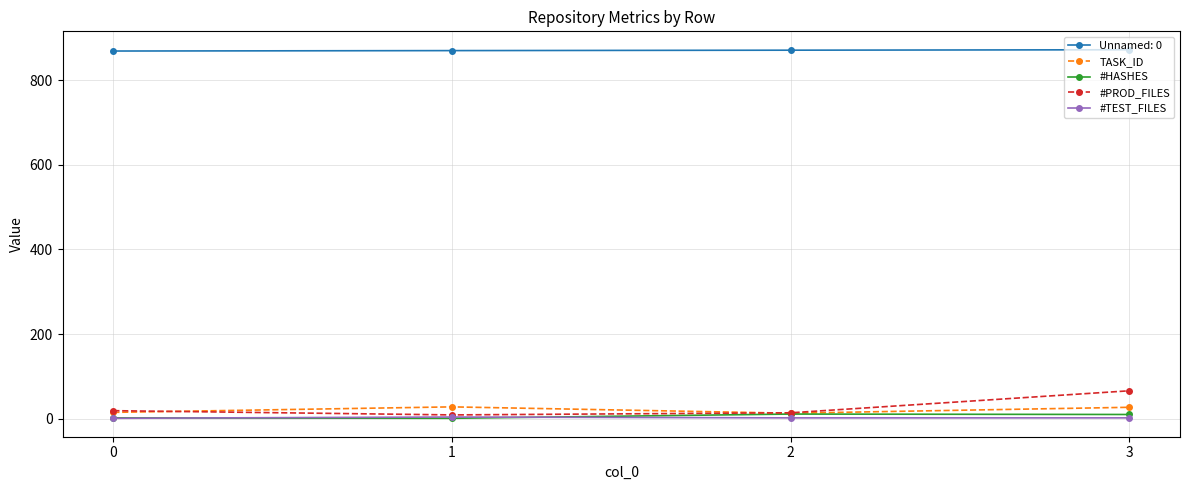

True or false: #PROD_FILES has more than 2 points higher than both neighbors.

False